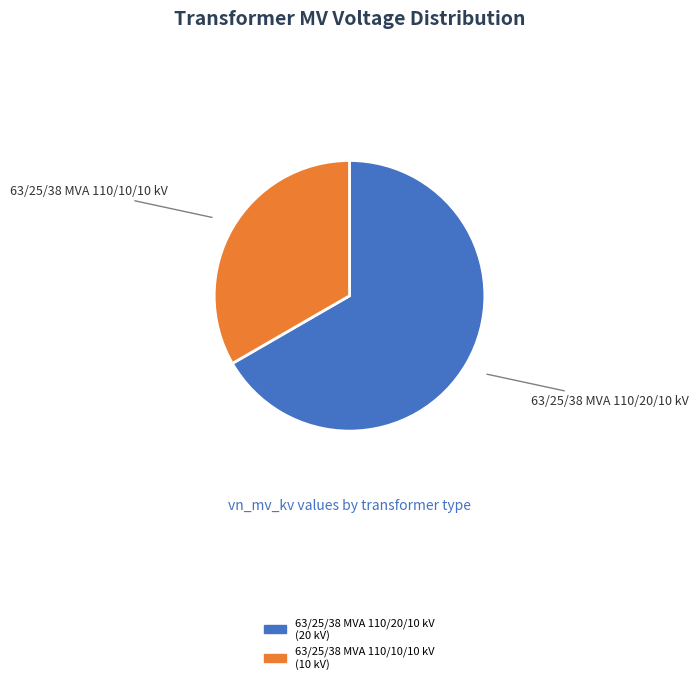

The 63/25/38 MVA 110/20/10 kV slice represents 59% of the pie. True or false?

False